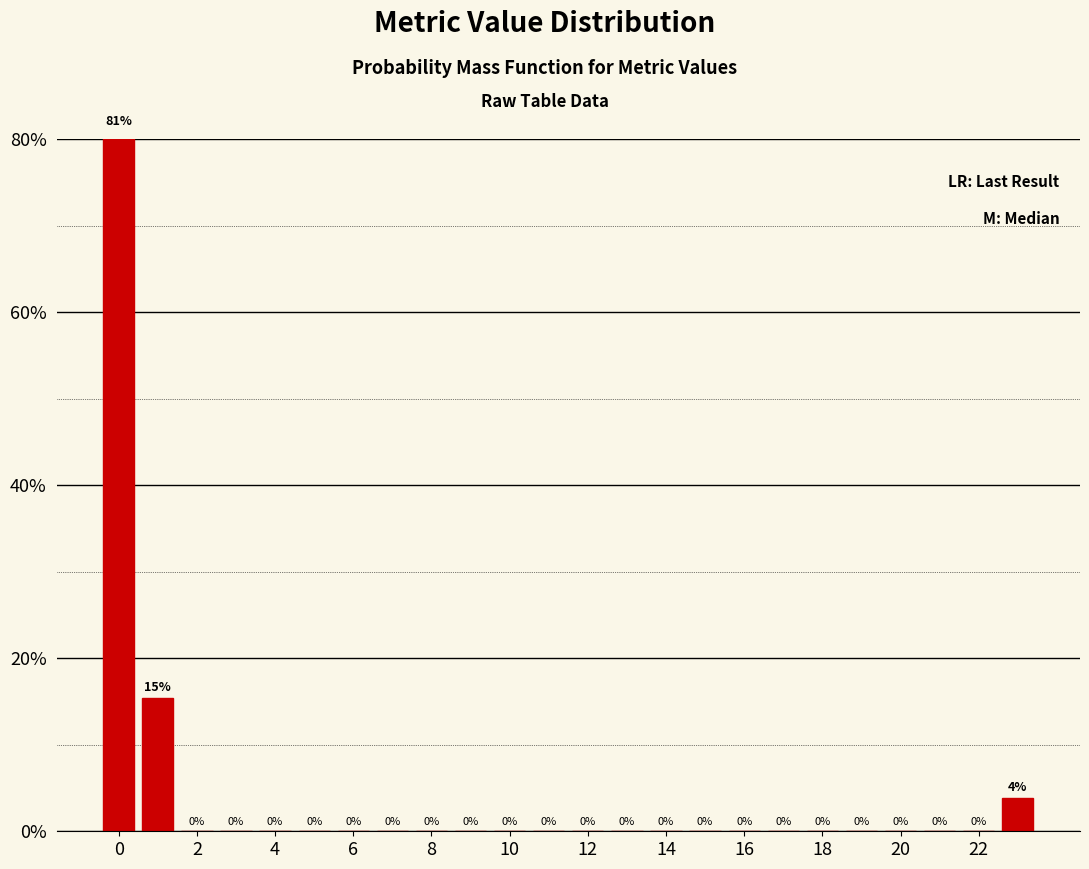

Over which range of the x-axis is the bar tallest?

-0.5 to 0.5